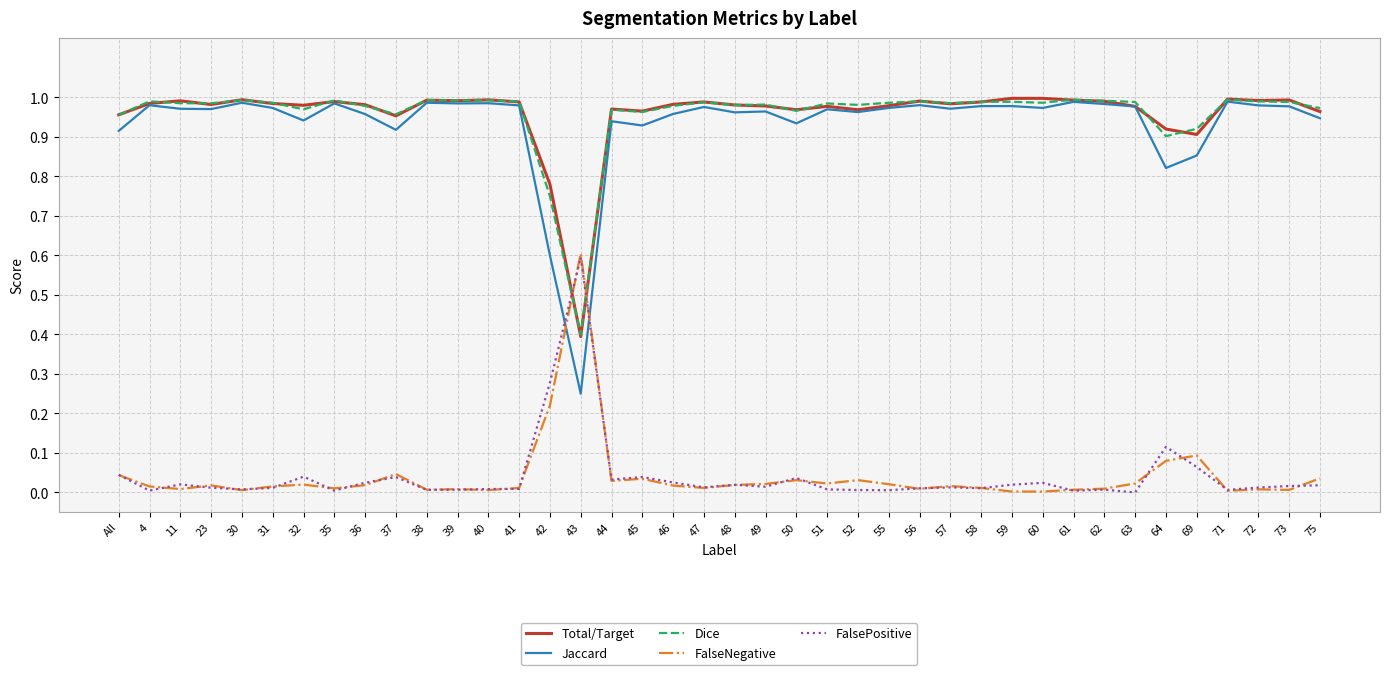

Is it true that FalseNegative equals 0.0 at 32?

True